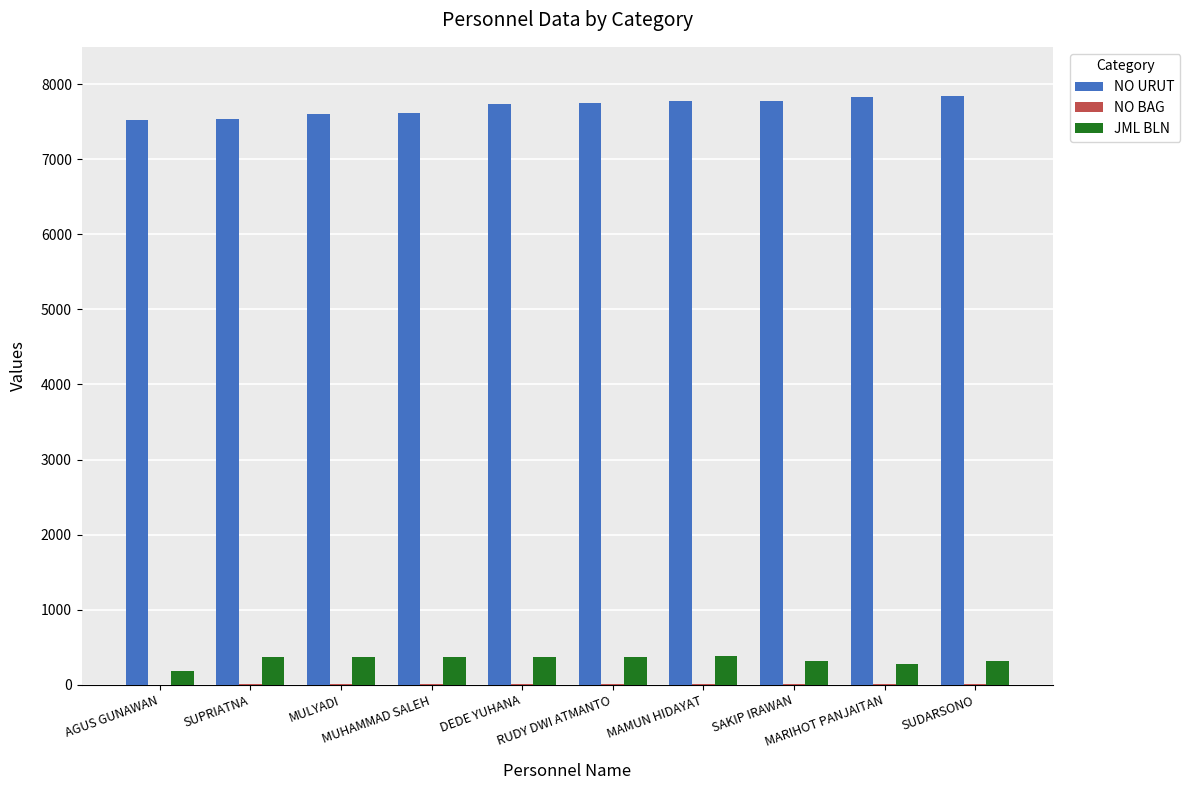

How many series are shown in this chart?

3